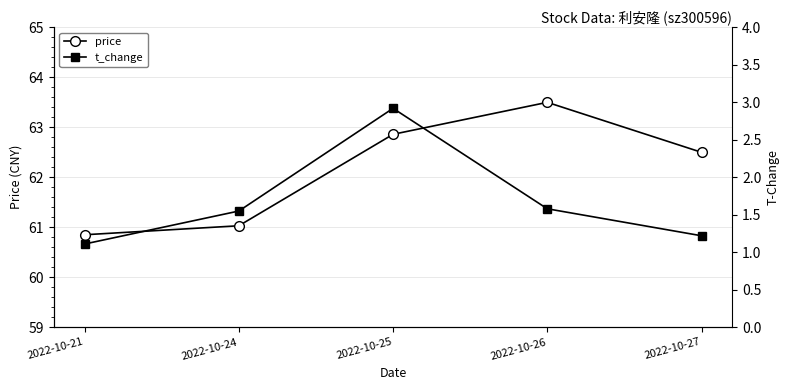

What are all the series names shown in the legend?

price, t_change